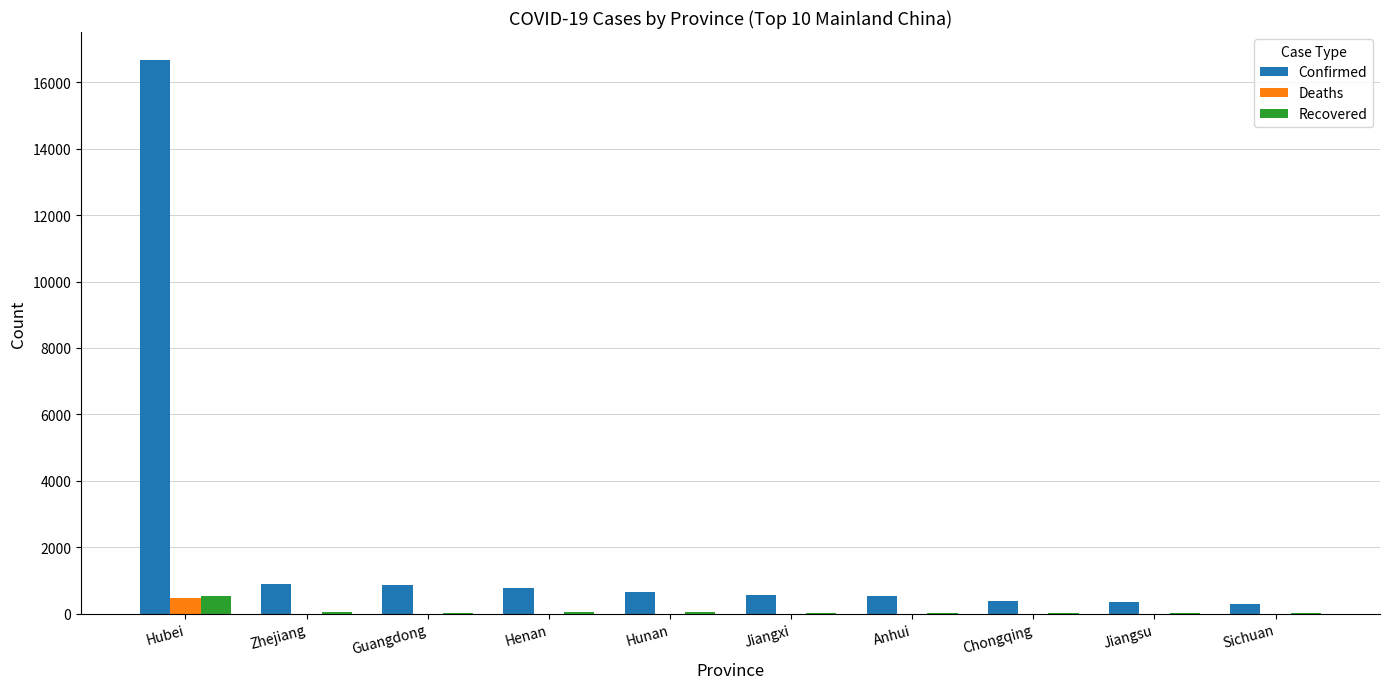

What is the average value of the Confirmed series?

2195